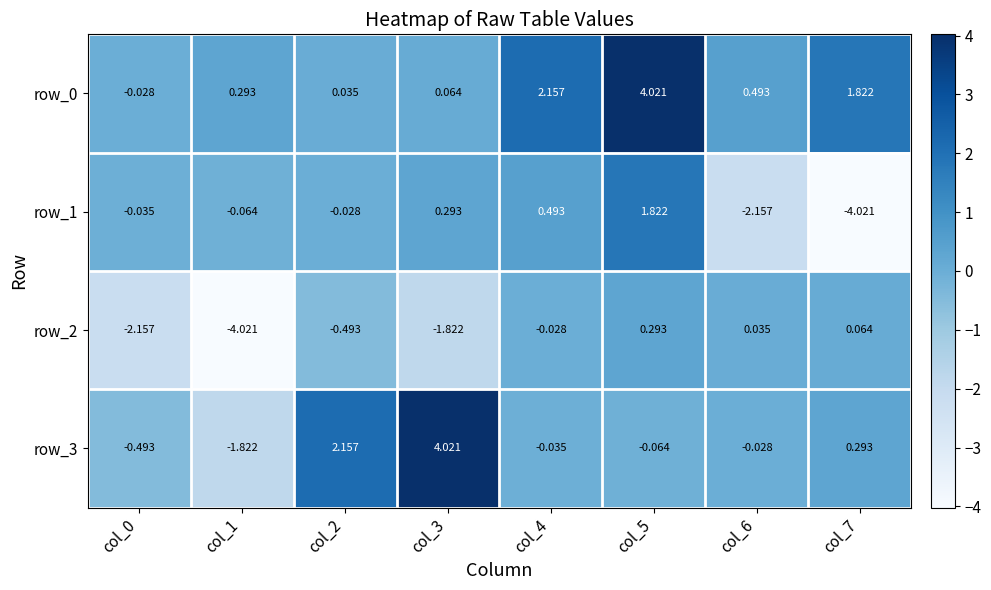

How many values in the row_2 series are below 0?

5